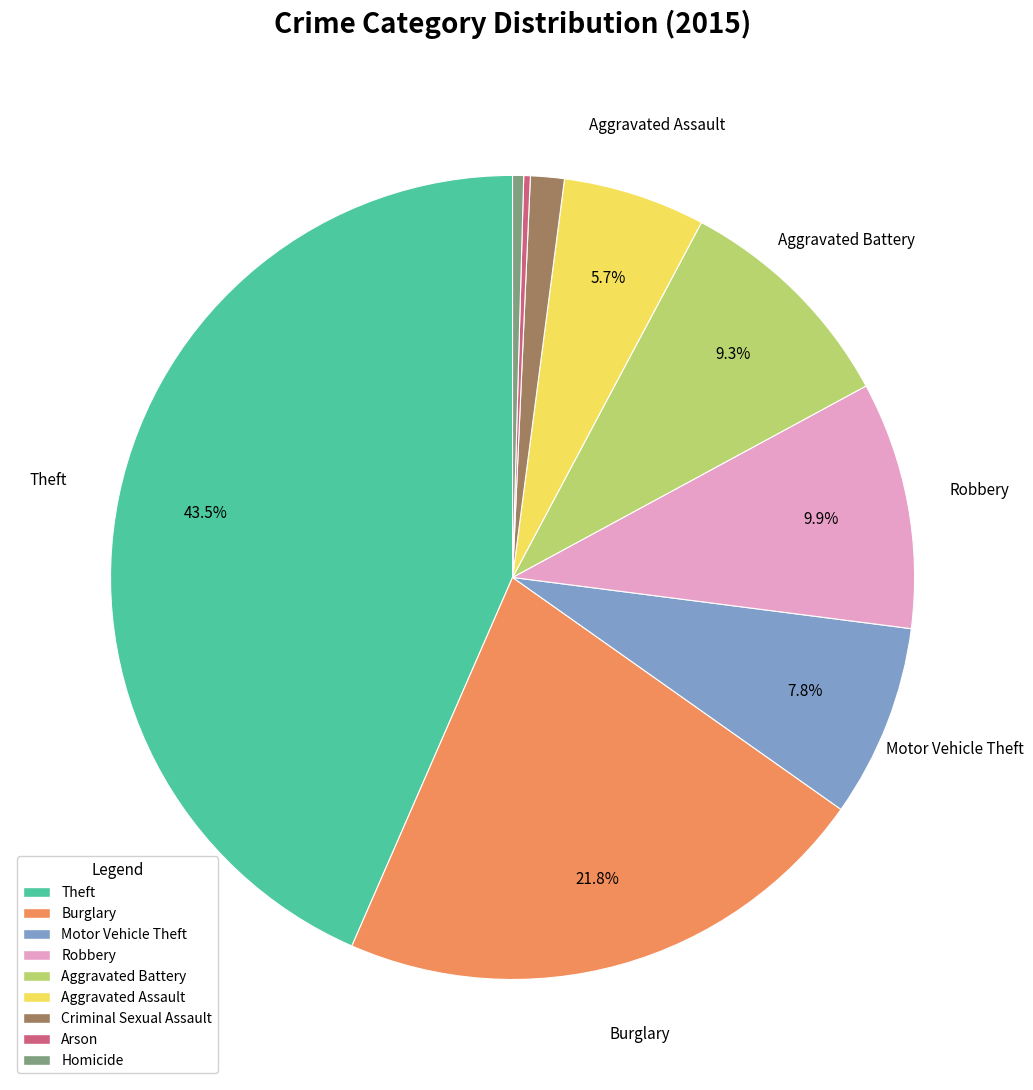

The Aggravated Assault slice represents 6% of the pie. True or false?

True